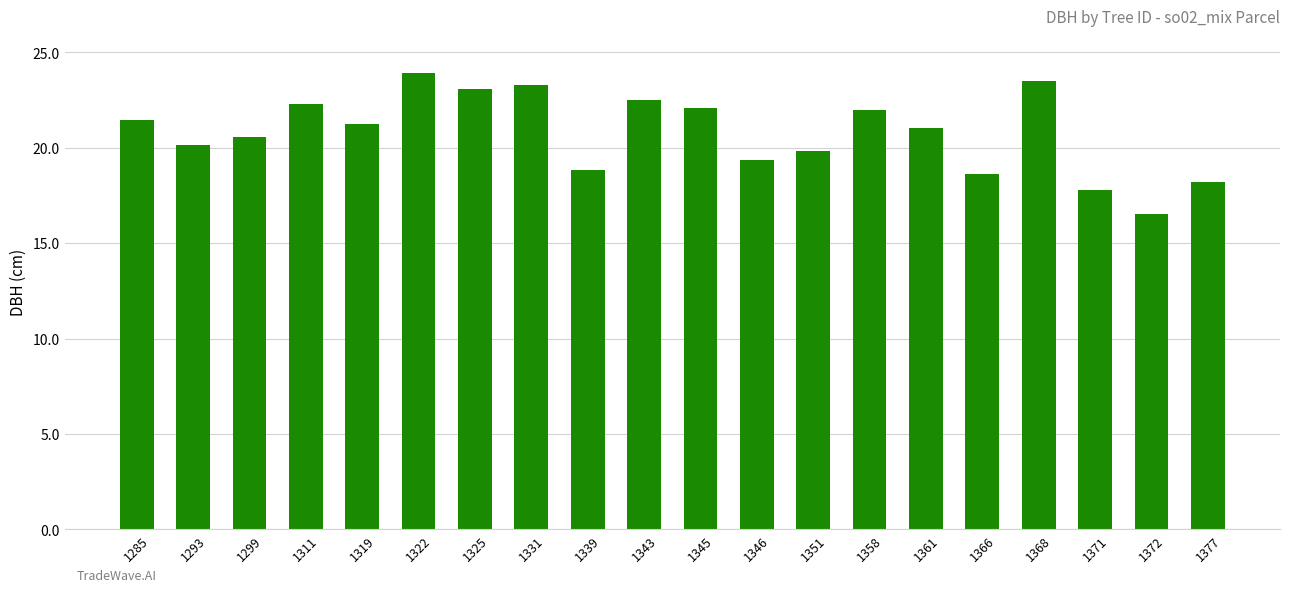

What value does the data have at 1371?

17.8